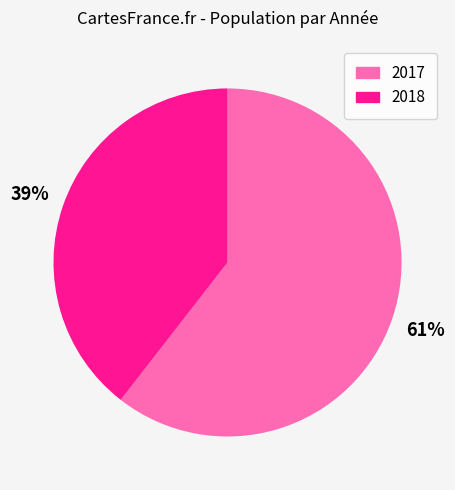

Is there any slice that represents more than half of the pie?

Yes